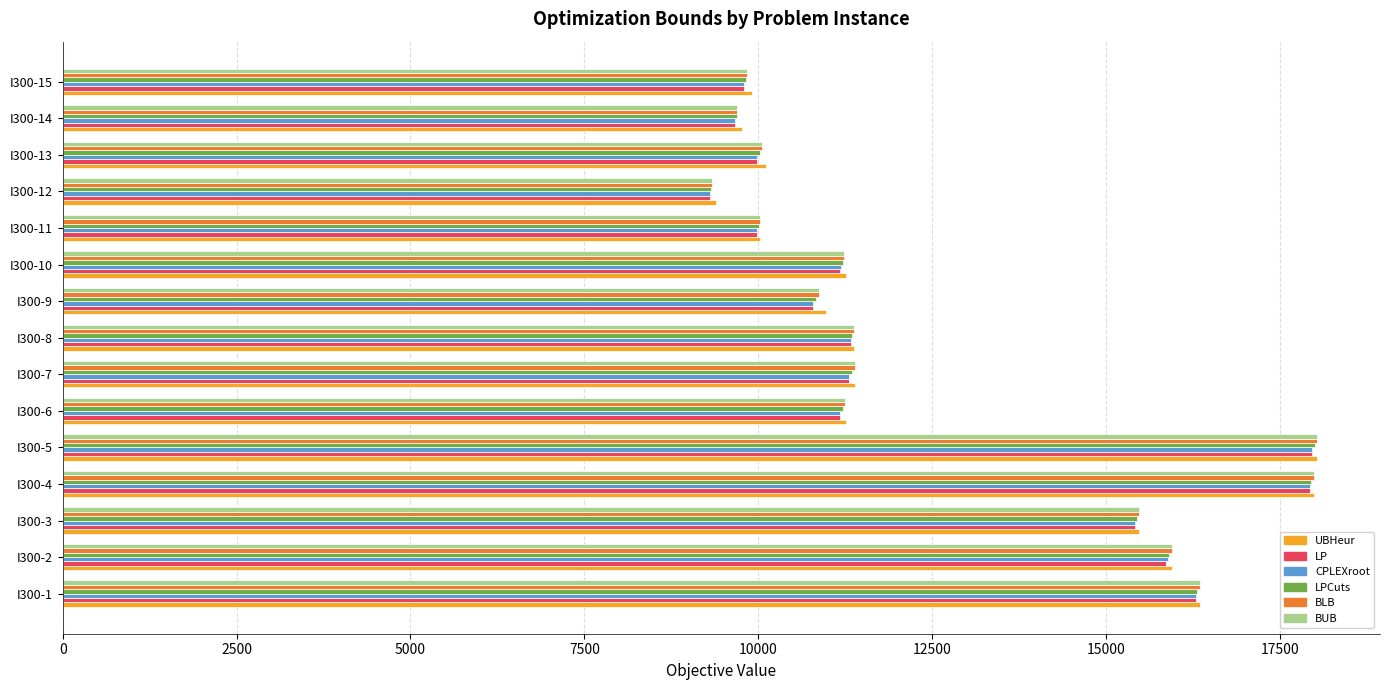

What is the average value of the BUB series?

12592.9